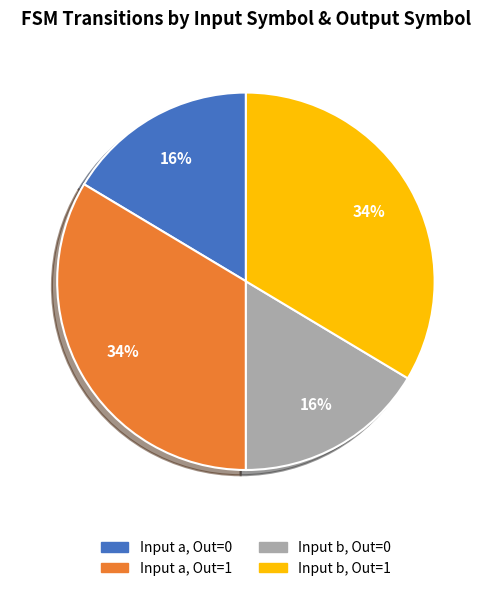

The Input b, Out=0 slice represents 16% of the pie. True or false?

True